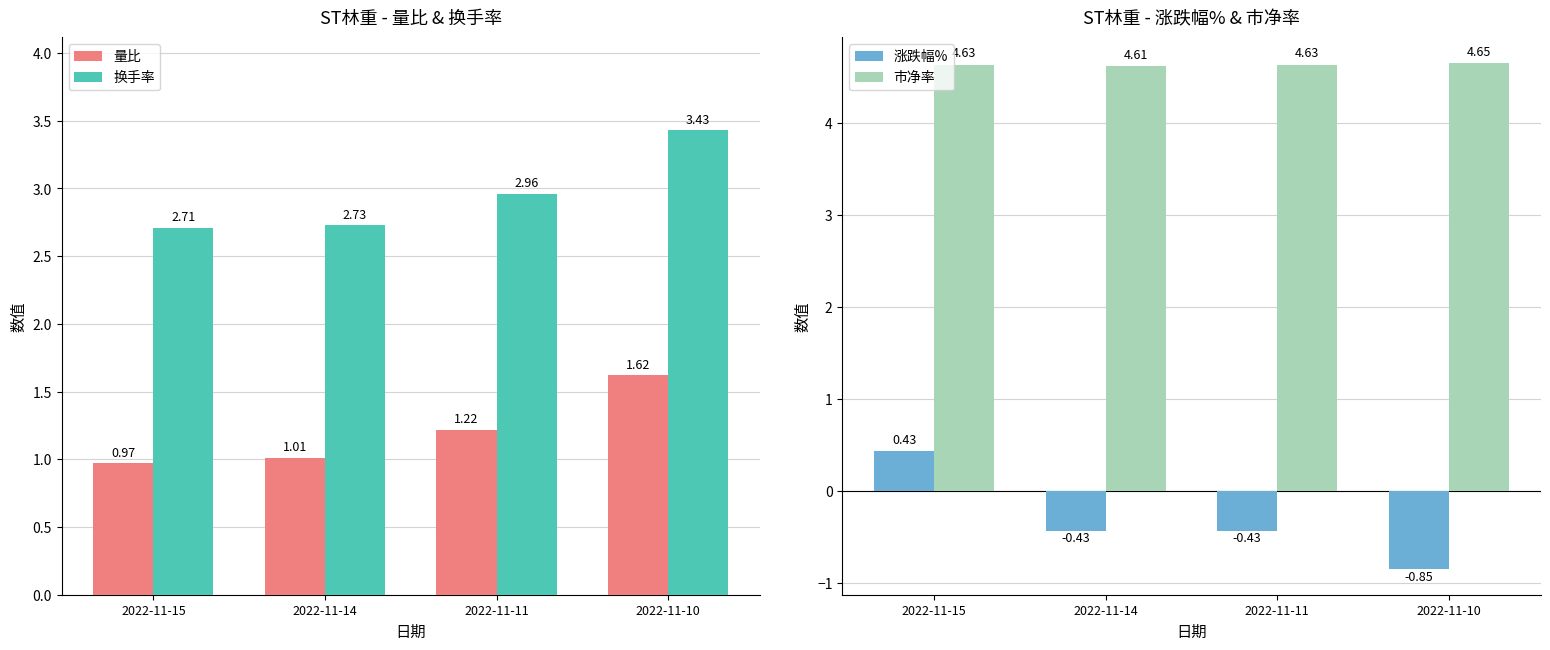

Is it true that 市净率 equals 4.6 at 2022-11-15?

True